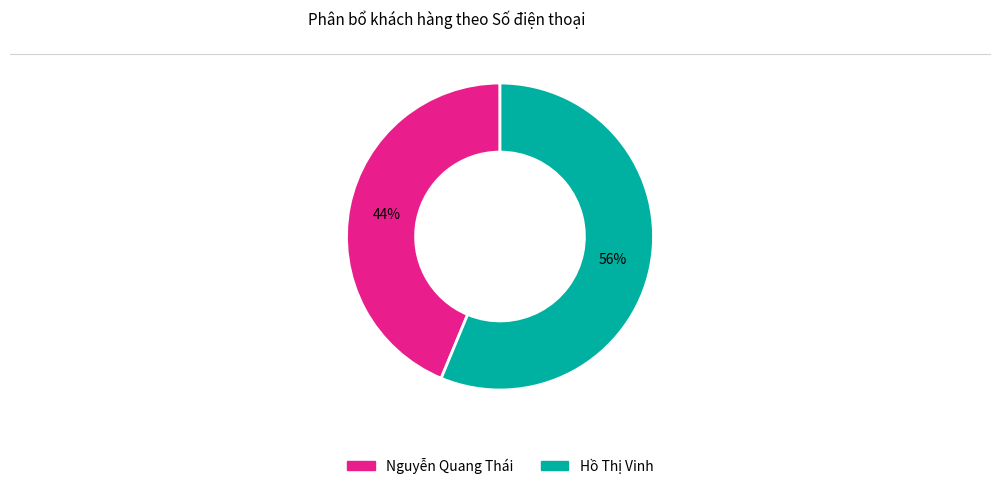

Is the sum of Hồ Thị Vinh and Nguyễn Quang Thái greater than half?

Yes